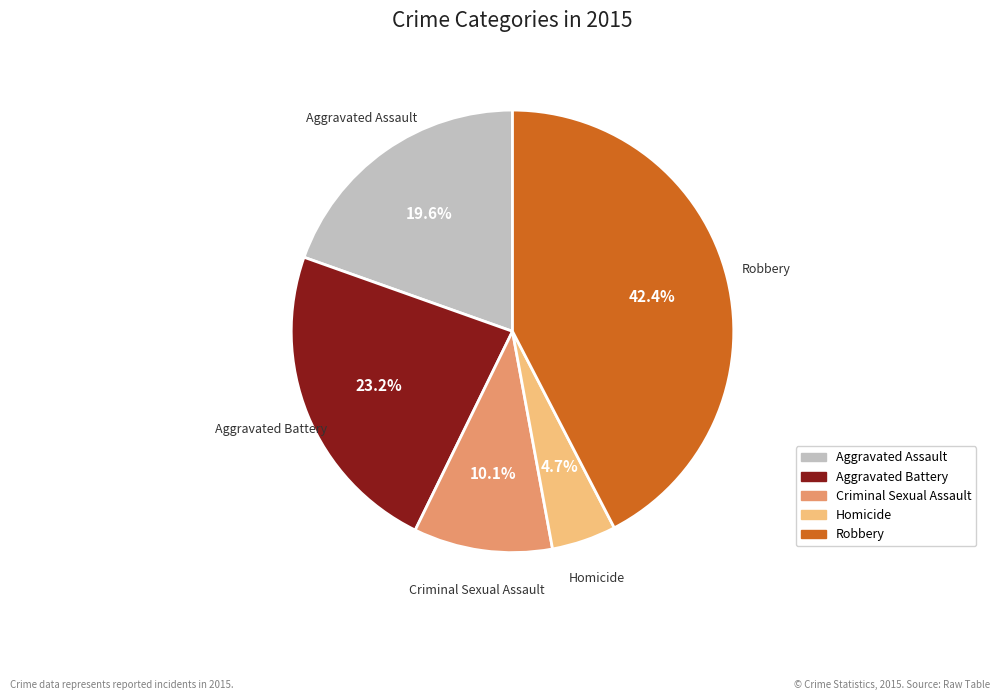

Is it true that Criminal Sexual Assault is 10% of the pie?

True